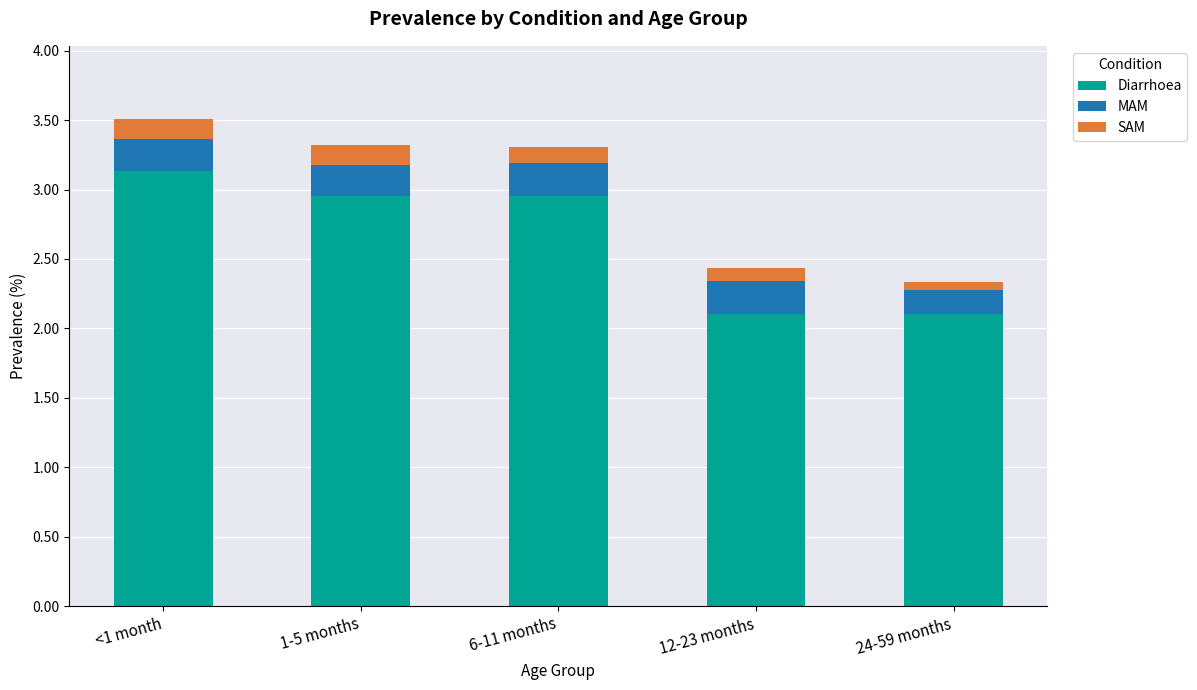

What is the difference between the maximum and second lowest values in the Diarrhoea series?

1.0